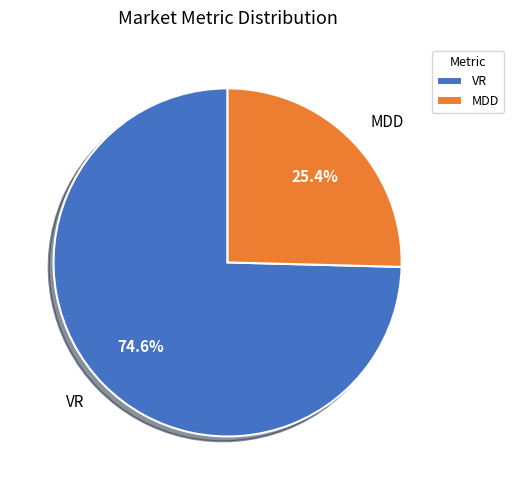

What is the largest slice in the pie chart?

VR